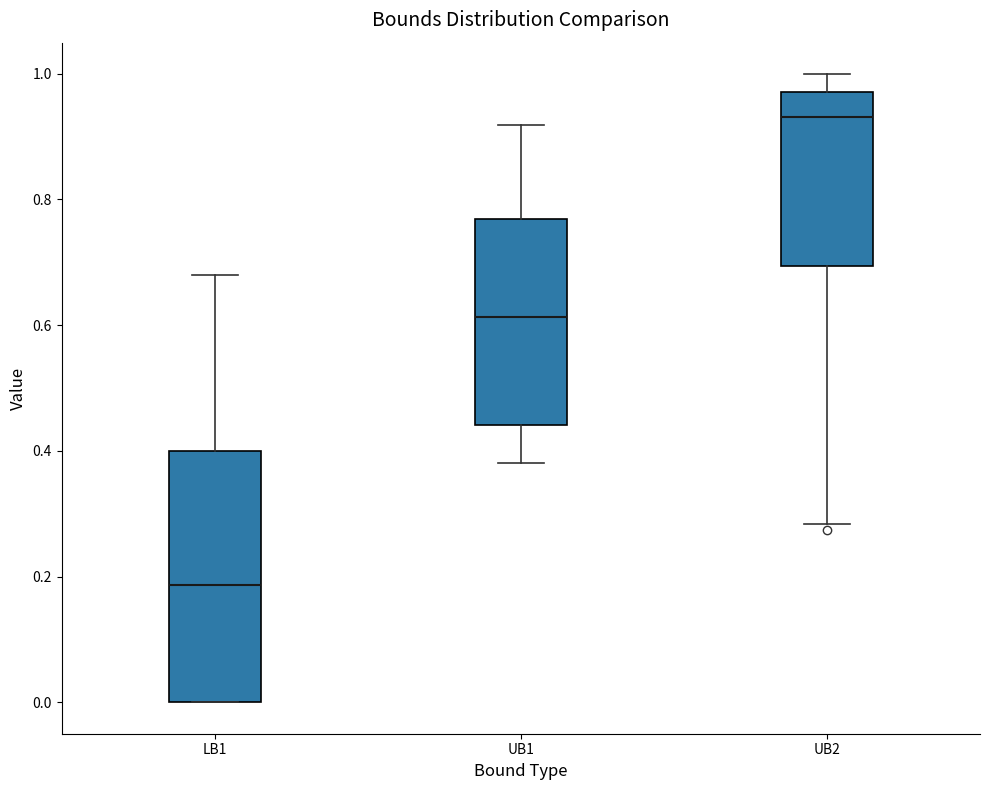

Reading left to right, read every box against the y-axis: the position of its median line, the range the box covers, and the ends of its whiskers. The values are not printed on the chart, so give them approximately, as read against the axis.

LB1: median 0.18, box 0.00 to 0.40, whiskers 0.00 to 0.68
UB1: median 0.62, box 0.44 to 0.76, whiskers 0.38 to 0.92
UB2: median 0.94, box 0.70 to 0.98, whiskers 0.28 to 1.00